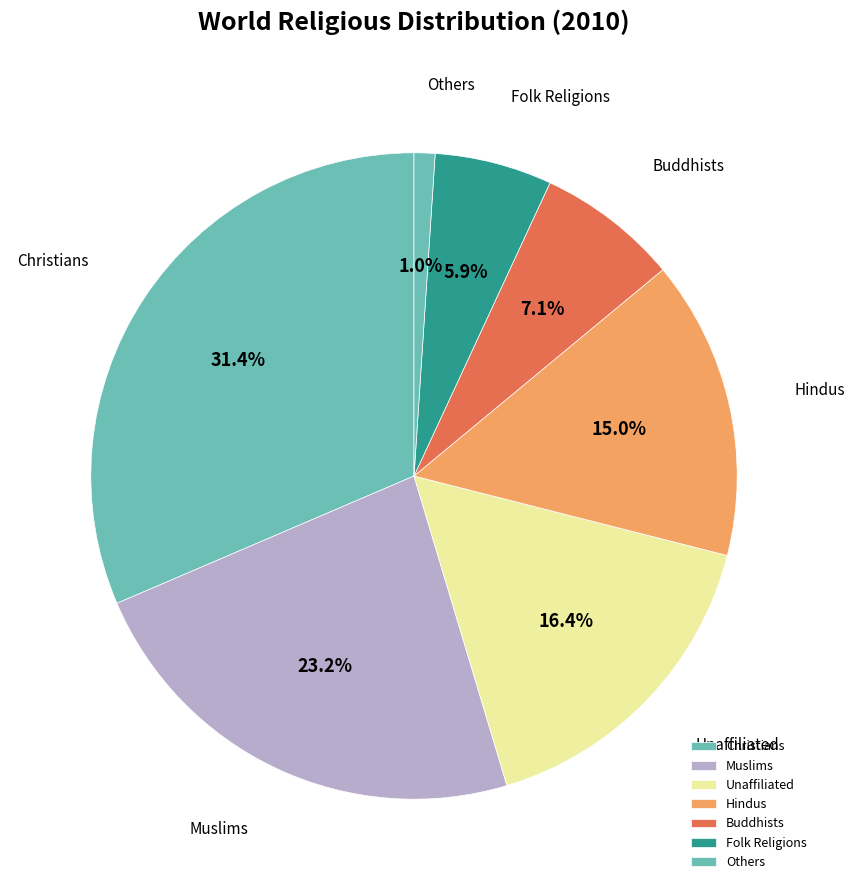

Which has a higher value, Buddhists or Muslims?

Muslims